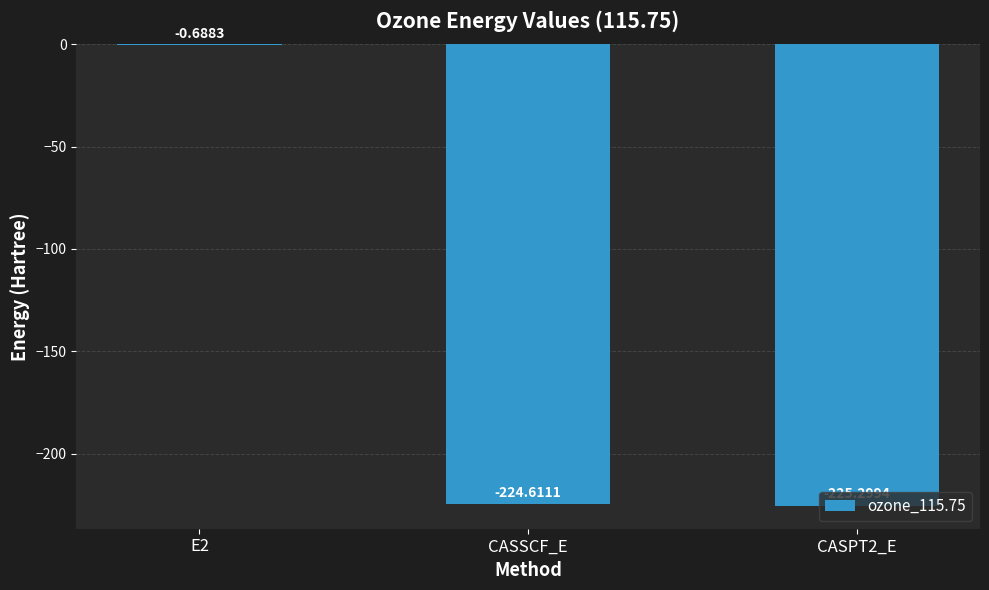

What is the change in value from E2 to CASSCF_E?

-223.9